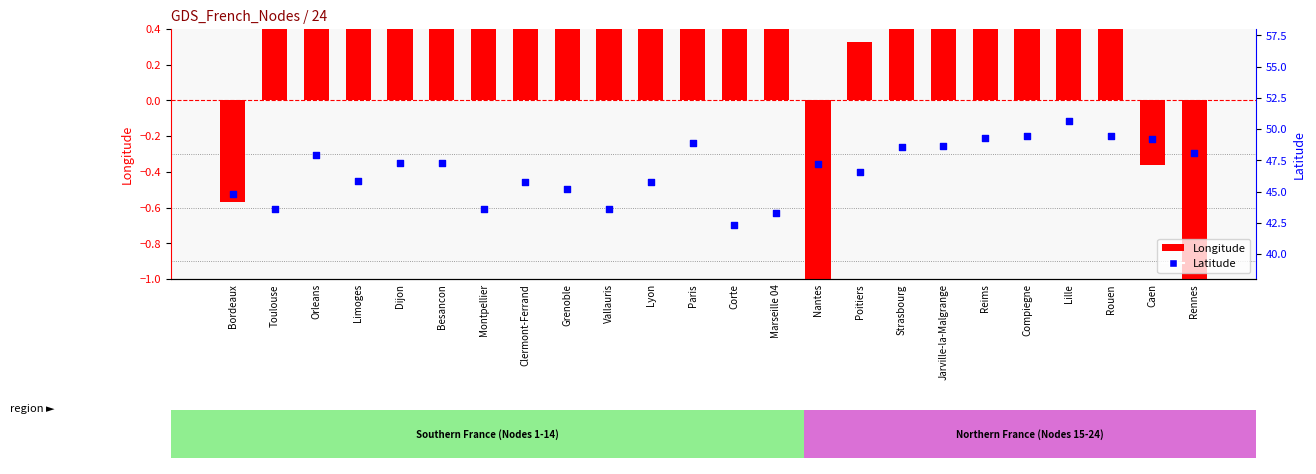

What are all the series names shown in the legend?

Longitude, Latitude